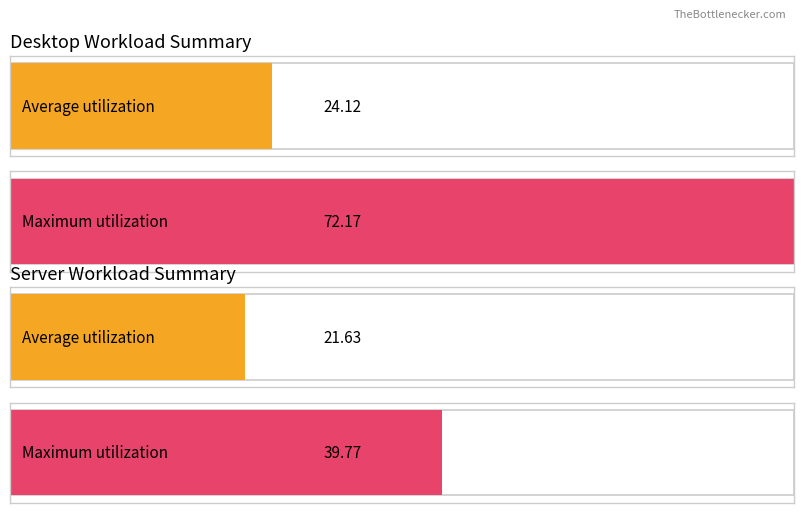

What is the maximum value for server?

39.8